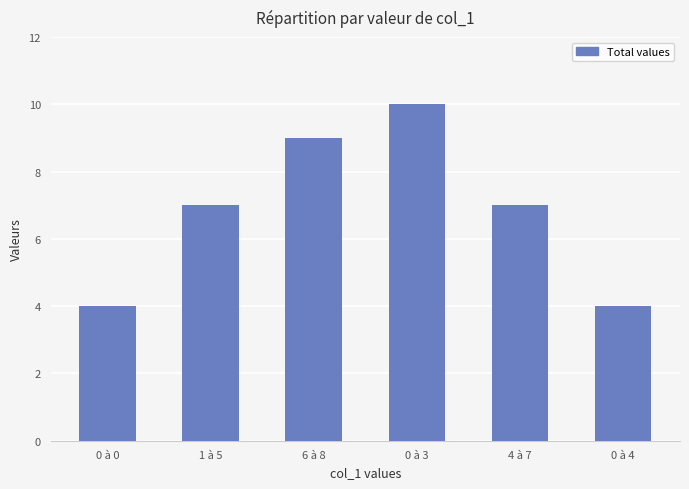

What is the maximum value shown in the chart?

10